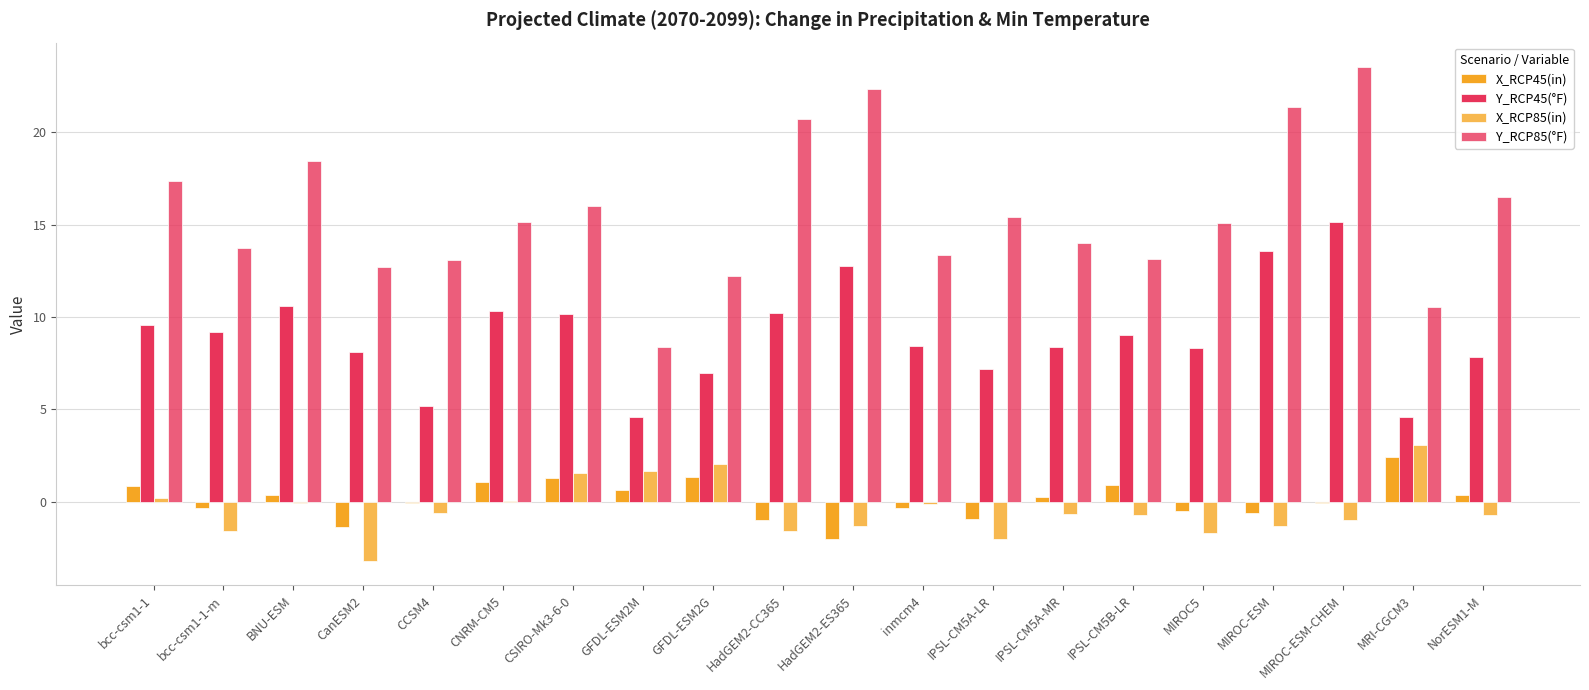

How many data points does each series have?

20